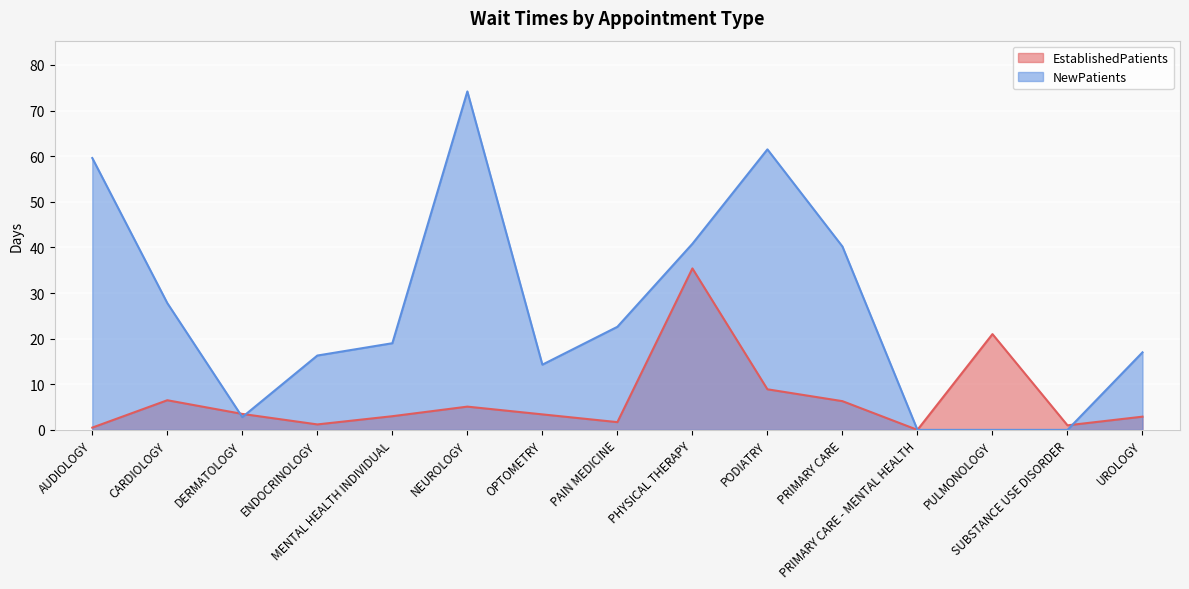

What is the label of the 13th point from the left?

PULMONOLOGY